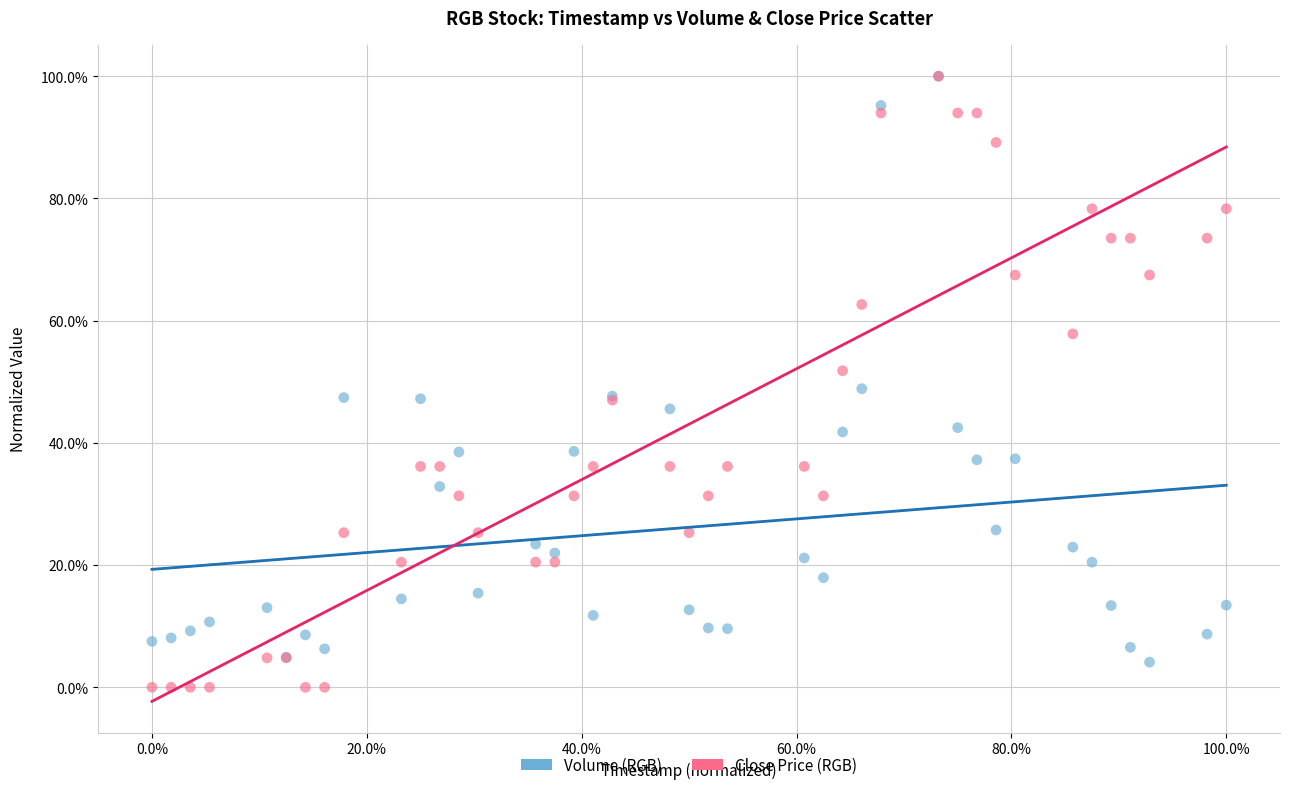

Which series reaches the minimum Y coordinate?

Close Price (RGB)